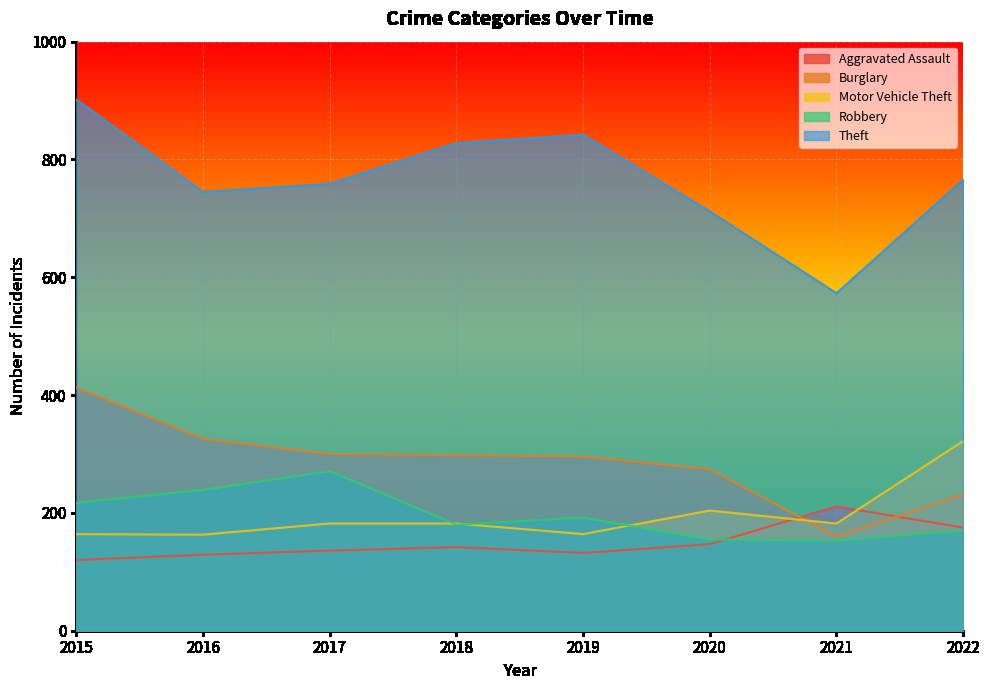

Where is the first local minimum for Aggravated Assault?

2019